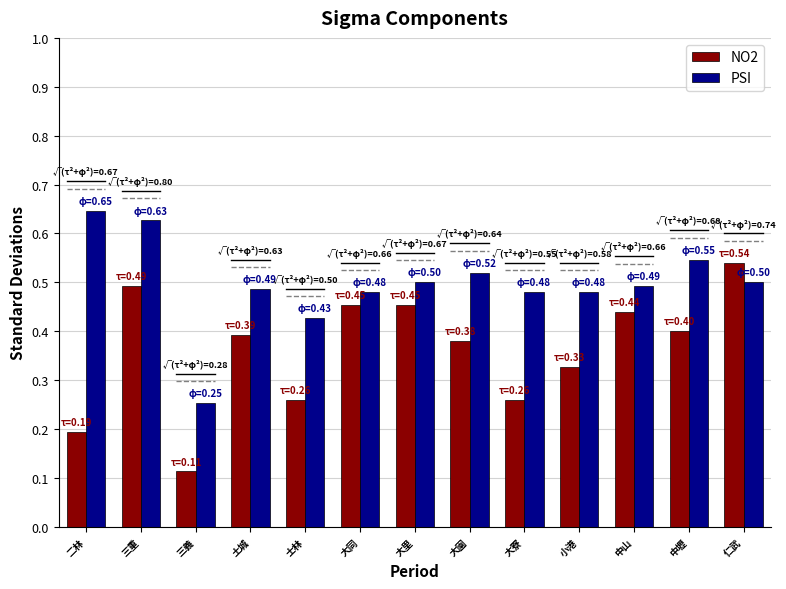

How many bars are there in each group?

2